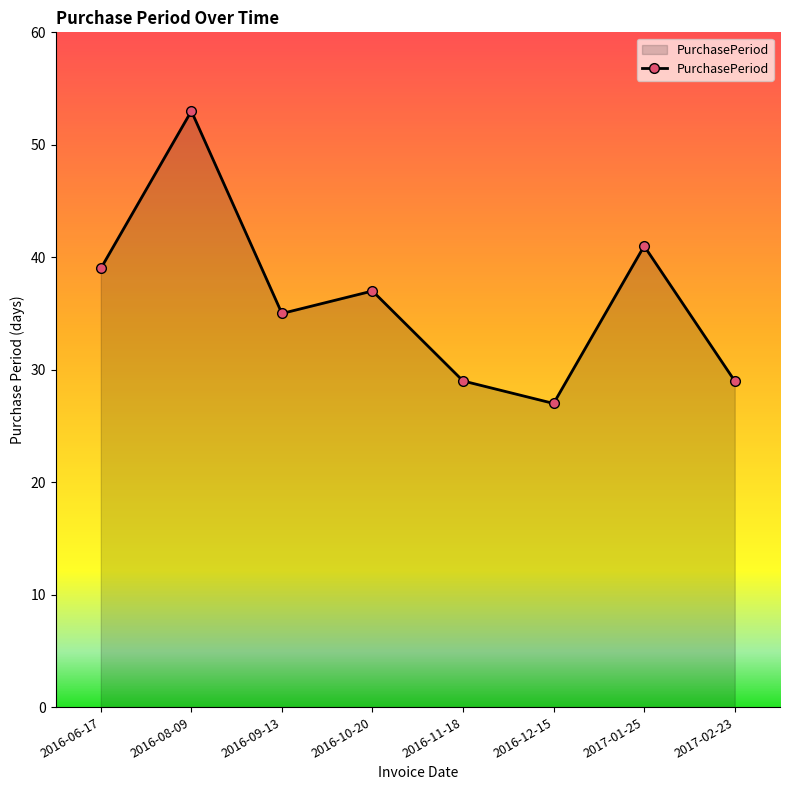

What is the change in value from 2016-10-20 to 2016-11-18?

-8